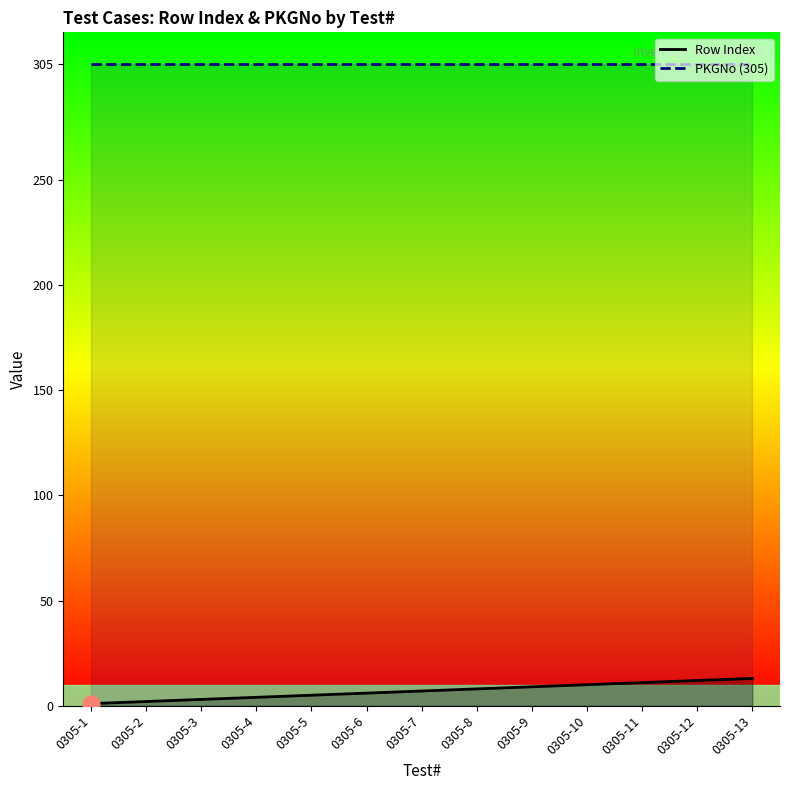

Reading right to left, what are all the values shown in this chart?

Row Index: 0305-13=13	0305-12=12	0305-11=11	0305-10=10	0305-9=9	0305-8=8	0305-7=7	0305-6=6	0305-5=5	0305-4=4	0305-3=3	0305-2=2	0305-1=1
PKGNo (305): 0305-13=305	0305-12=305	0305-11=305	0305-10=305	0305-9=305	0305-8=305	0305-7=305	0305-6=305	0305-5=305	0305-4=305	0305-3=305	0305-2=305	0305-1=305